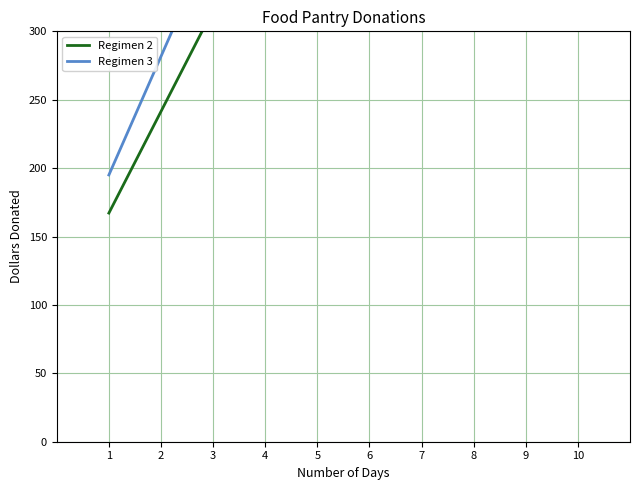

List the labels in order of Regimen 3 value, smallest first.

1, 2, 3, 4, 5, 6, 7, 8, 9, 10